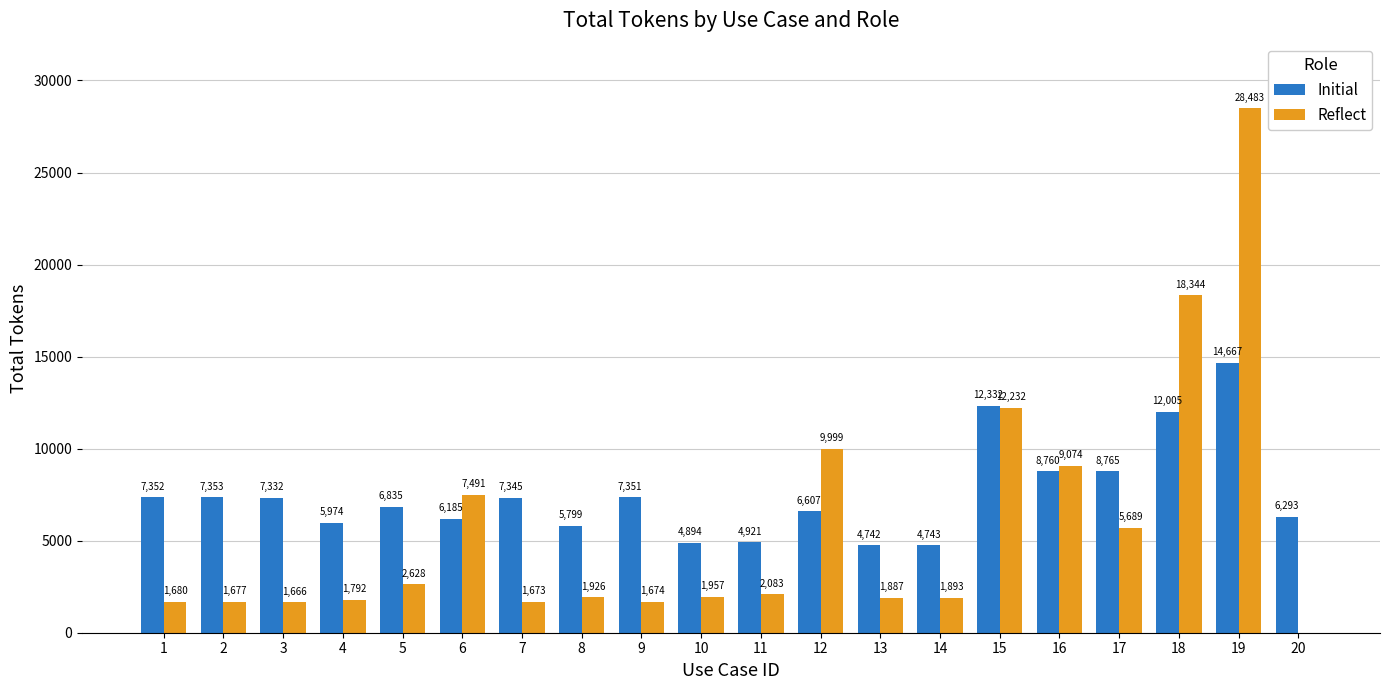

At which label does Reflect reach its peak?

19